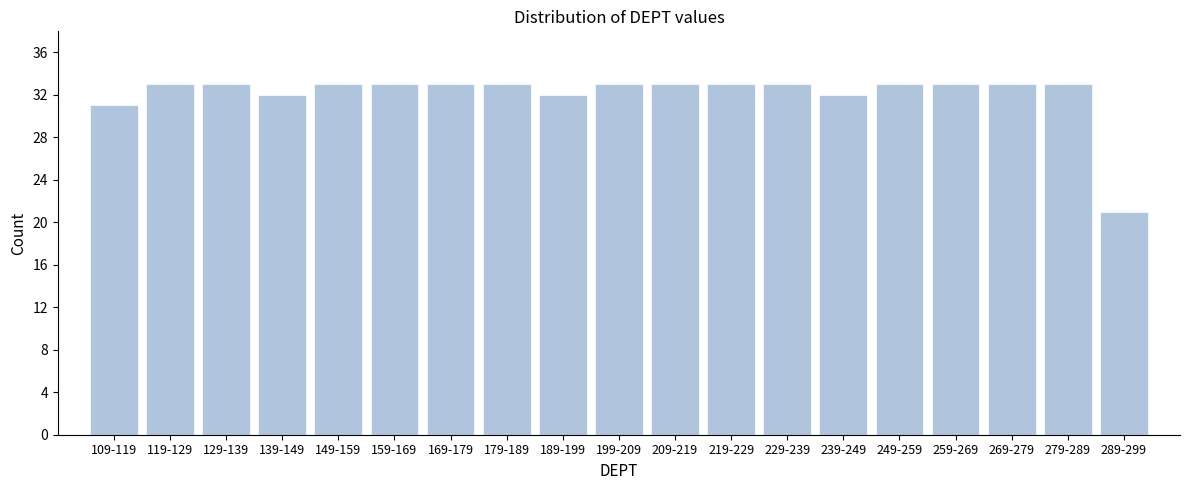

Reading left to right, transcribe all the data shown in this chart.

31	33	33	32	33	33	33	33	32	33	33	33	33	32	33	33	33	33	21